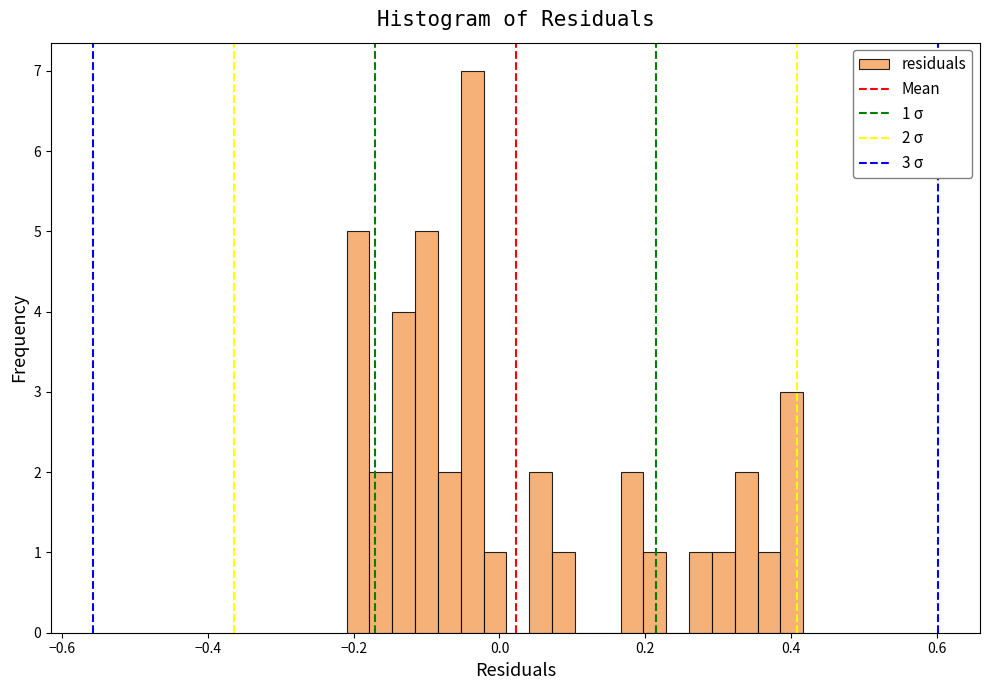

Read against the x-axis, roughly where is the centre of the tallest bar?

-0.04